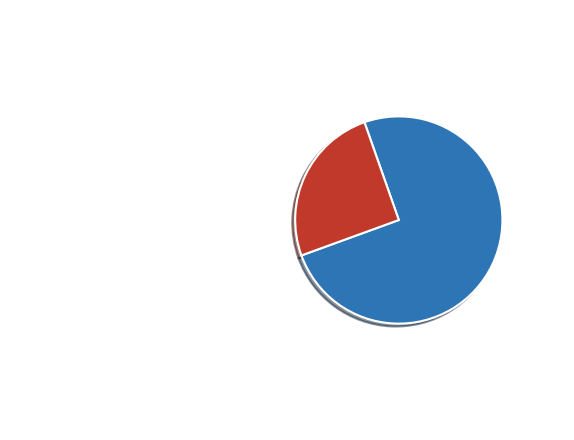

The Остальные рассказы slice represents 25% of the pie. True or false?

True